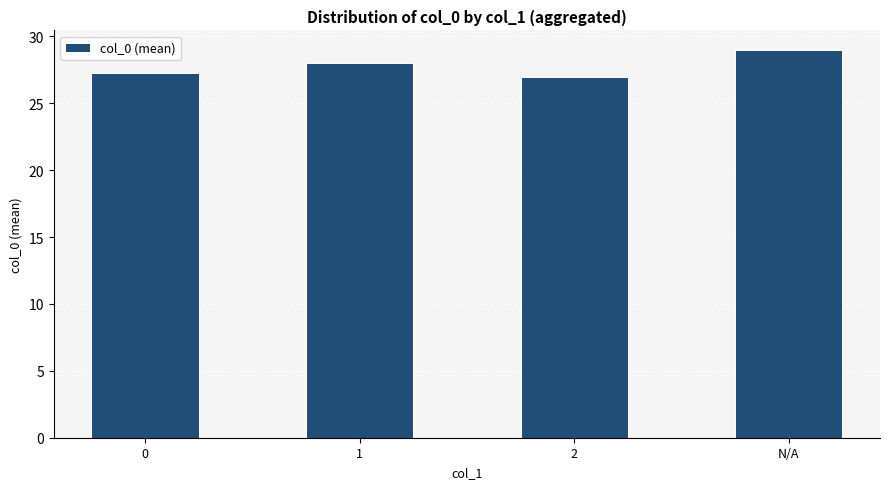

What is the label of the 4th bar from the left?

N/A